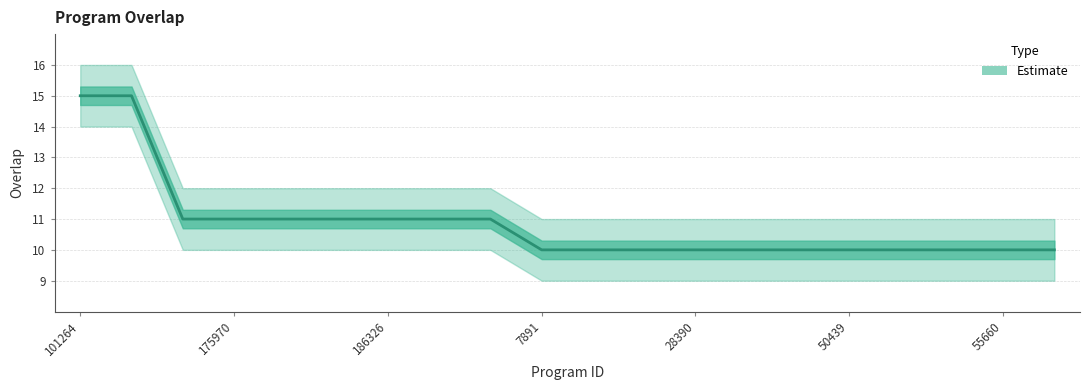

Which has a higher value, 8 or 186326?

8